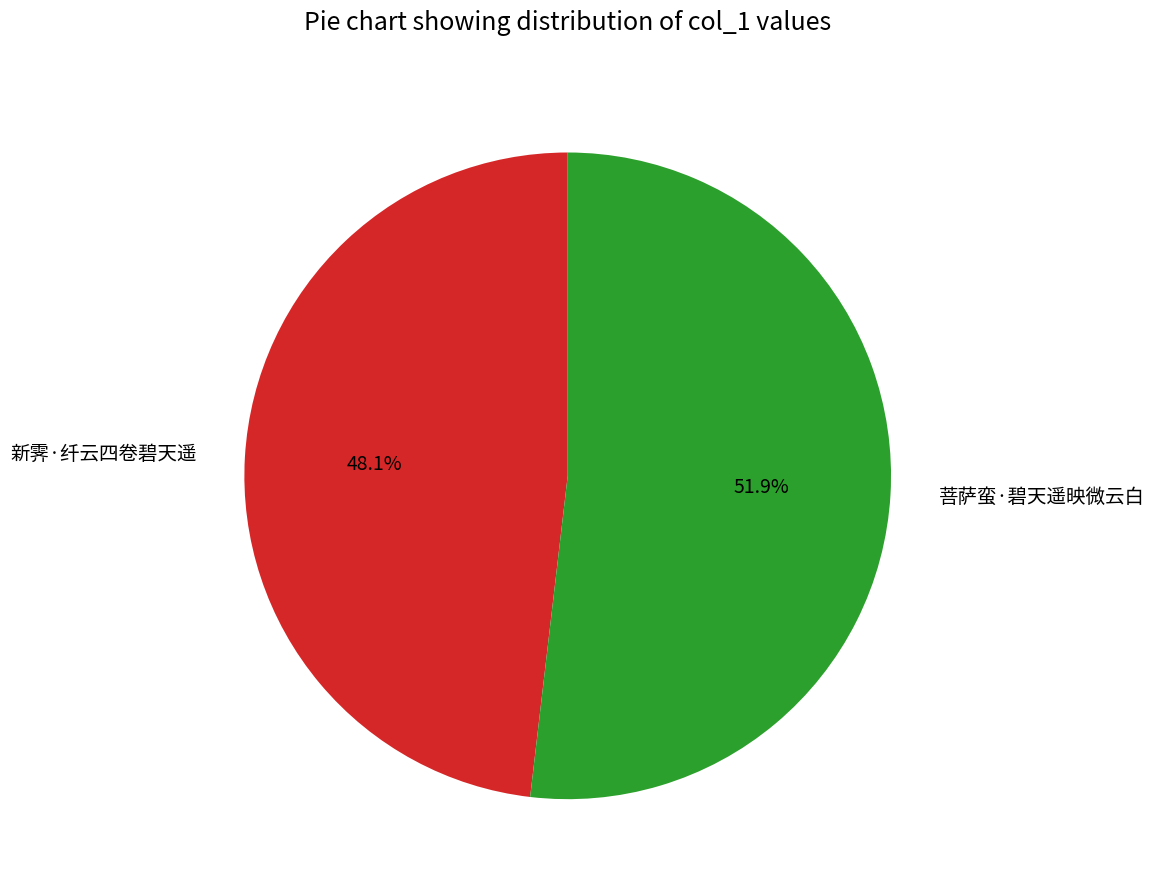

To the nearest percent, what is the difference between the 菩萨蛮·碧天遥映微云白 and 新霁·纤云四卷碧天遥 slice percentages?

4%